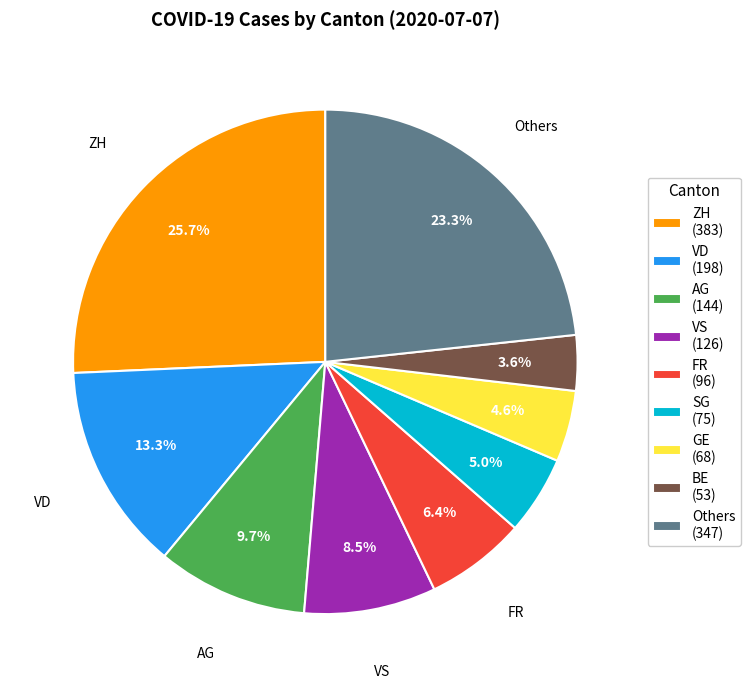

To the nearest percent, what is the average slice percentage?

11%